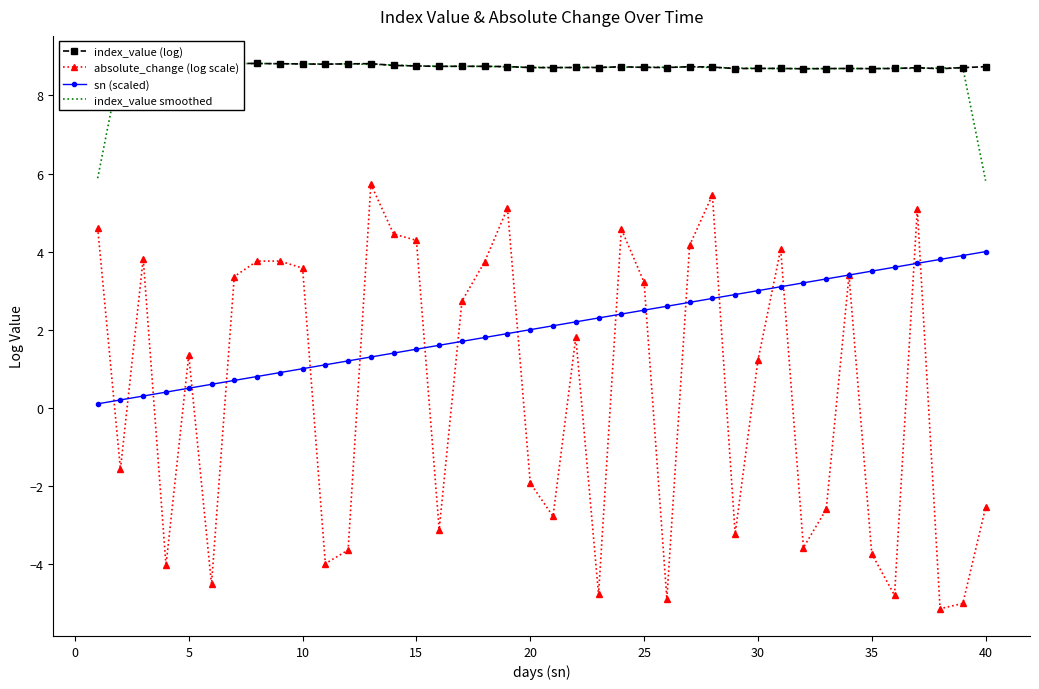

What are all the series names shown in the legend?

index_value (log), absolute_change (log scale), sn (scaled), index_value smoothed